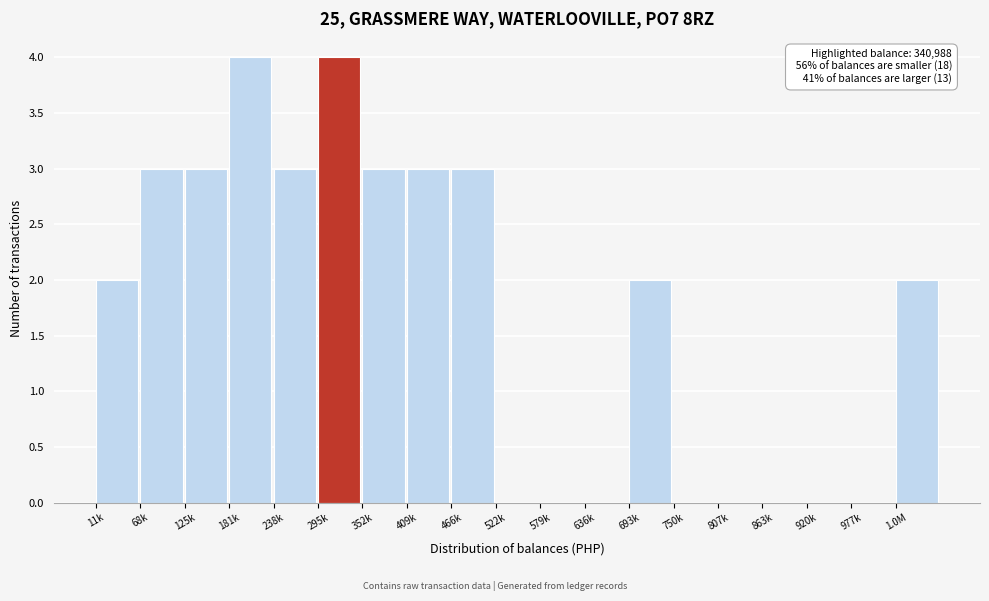

Reading left to right, transcribe all the data shown in this chart.

11k=2	68k=3	125k=3	181k=4	238k=3	295k=4	352k=3	409k=3	466k=3	522k=0	579k=0	636k=0	693k=2	750k=0	807k=0	863k=0	920k=0	977k=0	1.0M=2